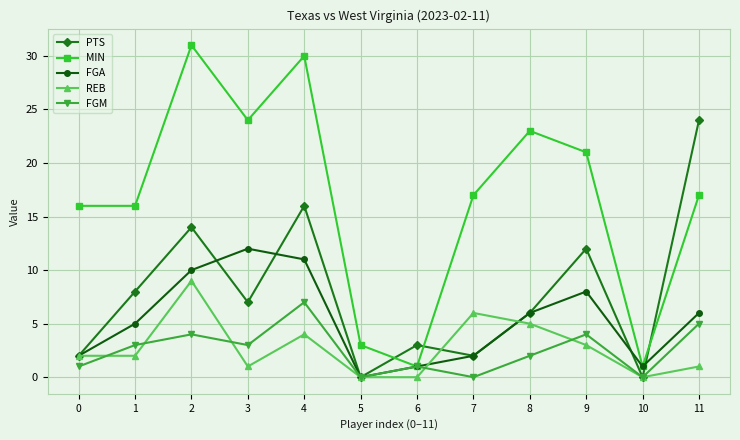

True or false: MIN and REB cross at least once.

False